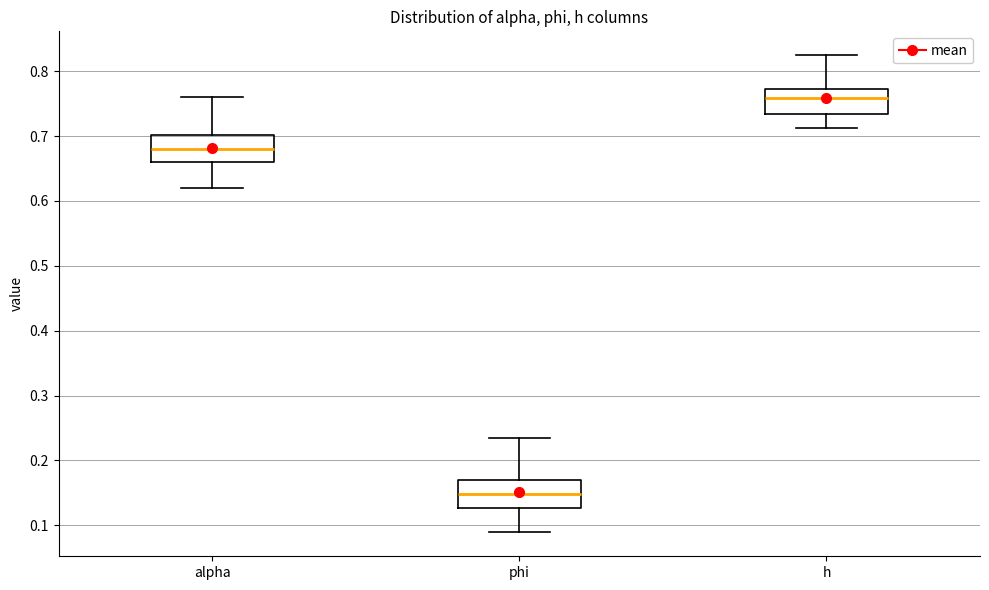

Where is the lower edge of the box for phi on the y-axis? The values are not printed on the chart, so give them approximately, as read against the axis.

0.13